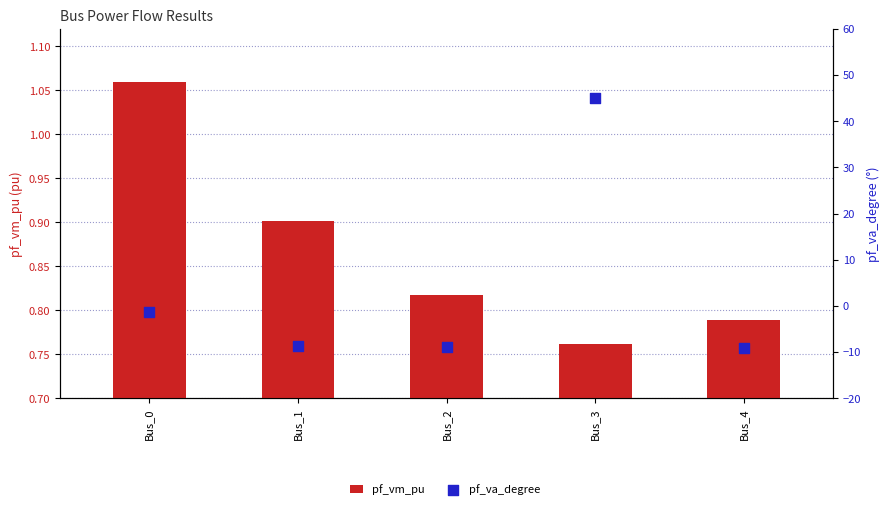

What are all the series names shown in the legend?

pf_vm_pu, pf_va_degree